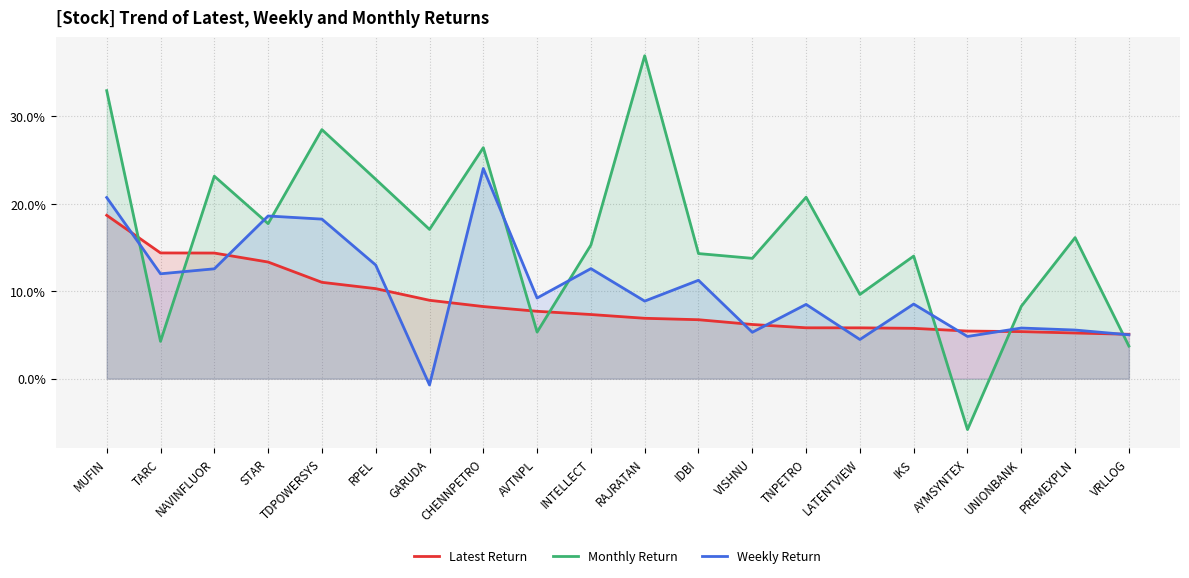

Reading left to right, transcribe all the data shown in this chart.

Latest Return: 18.7	14.4	14.4	13.3	11.0	10.3	9.0	8.2	7.7	7.3	6.9	6.7	6.2	5.8	5.8	5.8	5.4	5.4	5.2	5.1
Monthly Return: 32.9	4.3	23.2	17.7	28.5	22.8	17.1	26.4	5.3	15.3	36.9	14.3	13.8	20.8	9.6	14.0	-5.8	8.3	16.1	3.7
Weekly Return: 20.7	12.0	12.6	18.6	18.2	13.0	-0.7	24.0	9.2	12.6	8.9	11.3	5.3	8.5	4.5	8.5	4.8	5.8	5.6	5.0